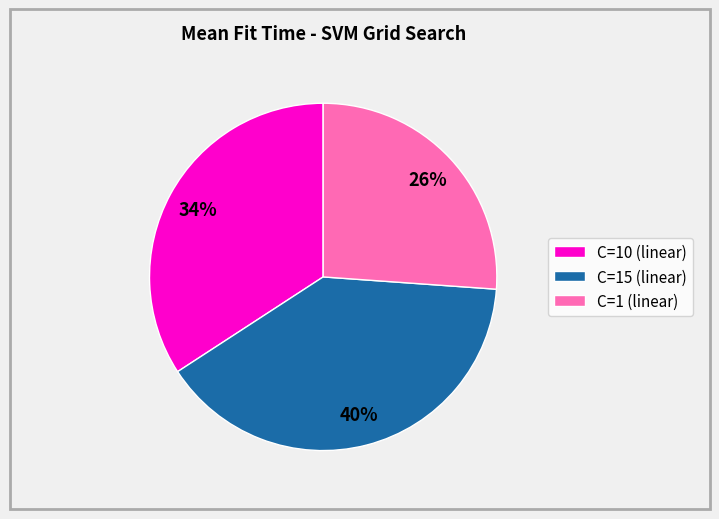

How many slices are in this pie chart?

3